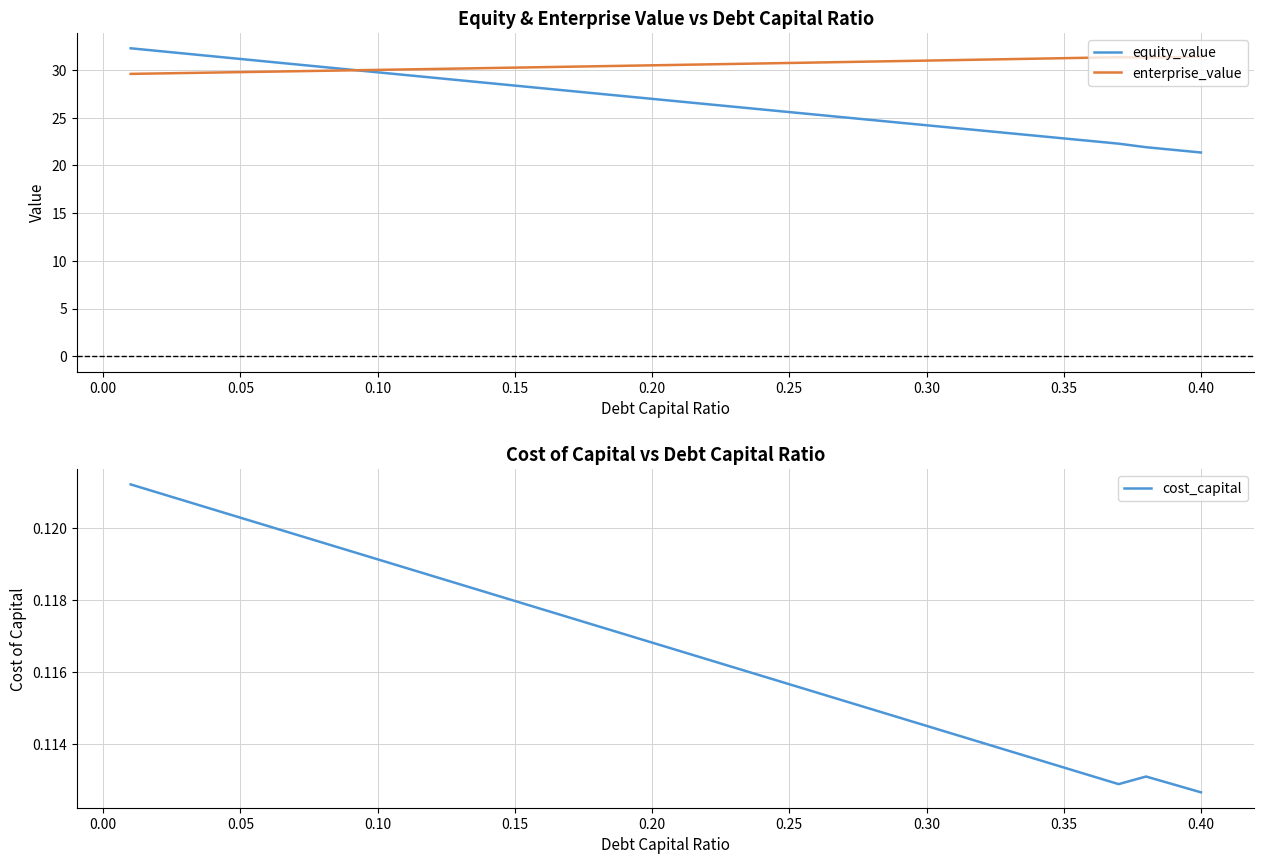

What is the lowest value of the equity_value series?

21.4